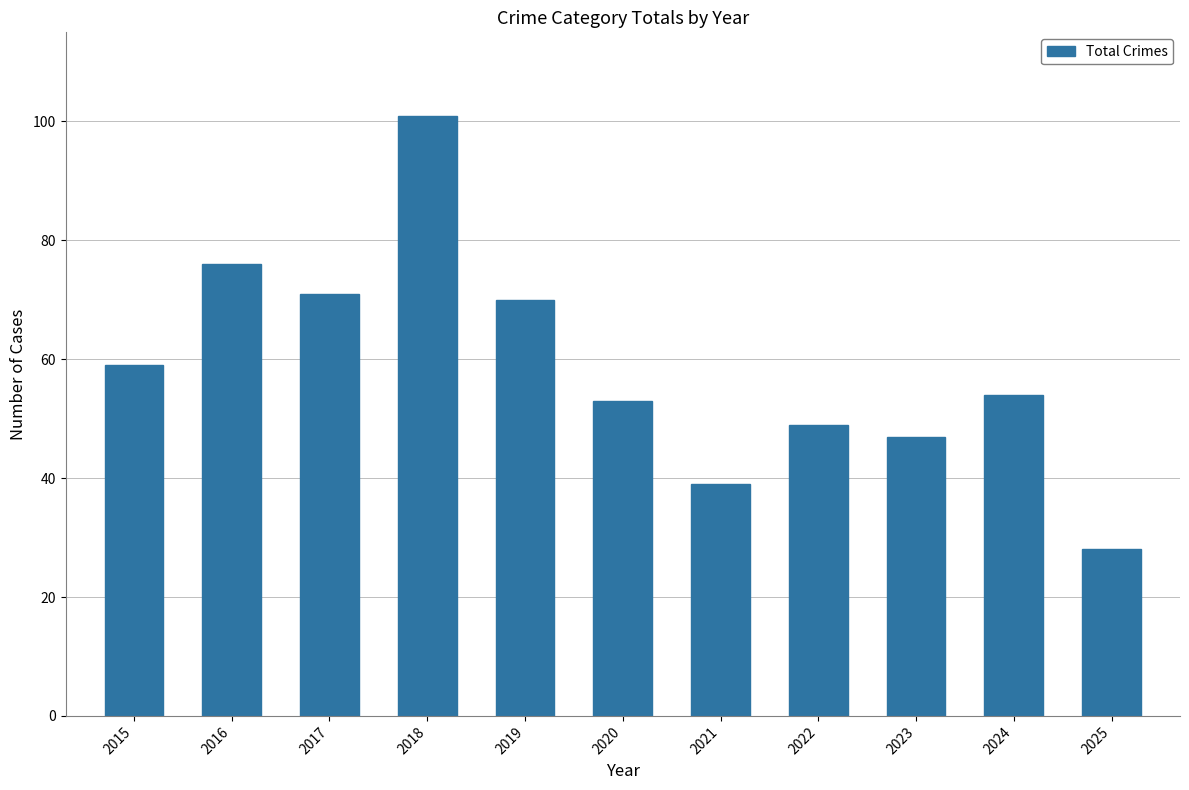

The chart shows a value of 28 at 2025. True or false?

True